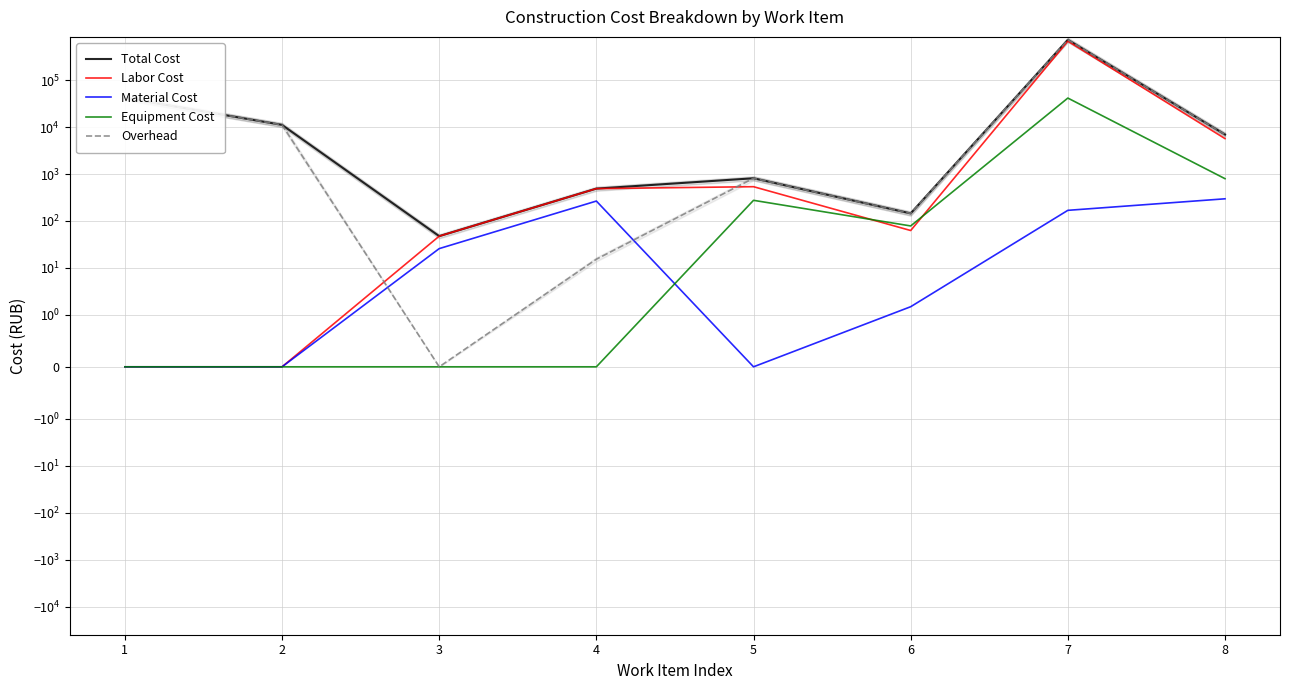

The value of Equipment Cost at 8 is 493.4. True or false?

False